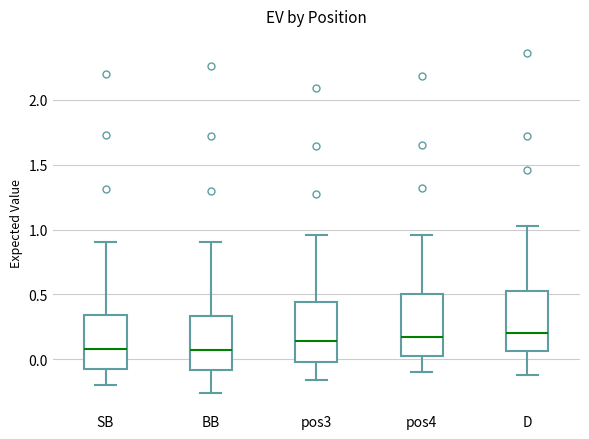

Reading left to right, transcribe this box plot: for each box, give where its median line is, the range the box spans, and where its two whiskers end, as read against the y-axis. The values are not printed on the chart, so give them approximately, as read against the axis.

SB: median 0.10, box -0.10 to 0.35, whiskers -0.20 to 0.90
BB: median 0.10, box -0.10 to 0.35, whiskers -0.25 to 0.90
pos3: median 0.15, box 0.00 to 0.45, whiskers -0.15 to 0.95
pos4: median 0.20, box 0.00 to 0.50, whiskers -0.10 to 0.95
D: median 0.20, box 0.05 to 0.55, whiskers -0.10 to 1.05